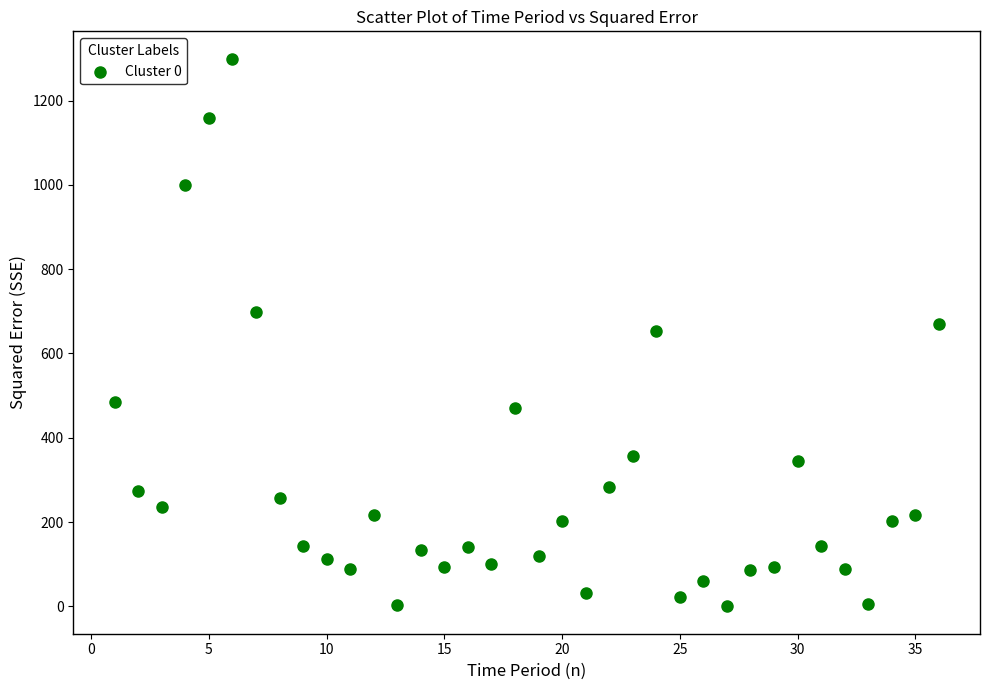

What is the range of Y values (max minus min)?

1299.3